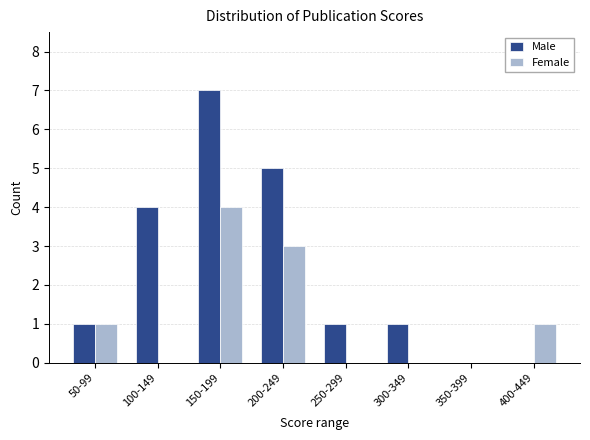

Reading left to right, what are all the values shown in this chart?

Male: 50-99=1	100-149=4	150-199=7	200-249=5	250-299=1	300-349=1	350-399=0	400-449=0
Female: 50-99=1	100-149=0	150-199=4	200-249=3	250-299=0	300-349=0	350-399=0	400-449=1